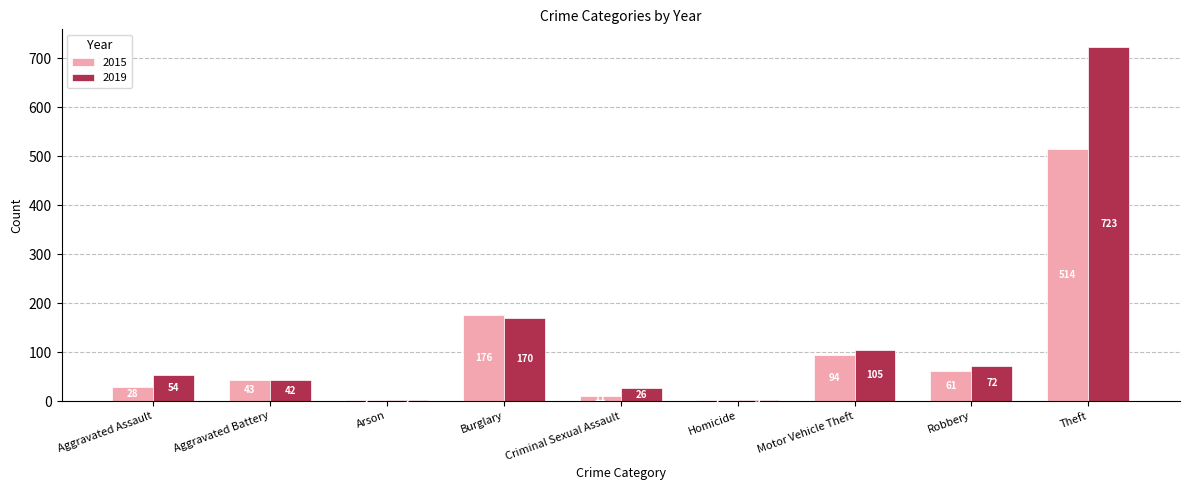

What is the sum of the 2015 values at Aggravated Battery and Arson?

45